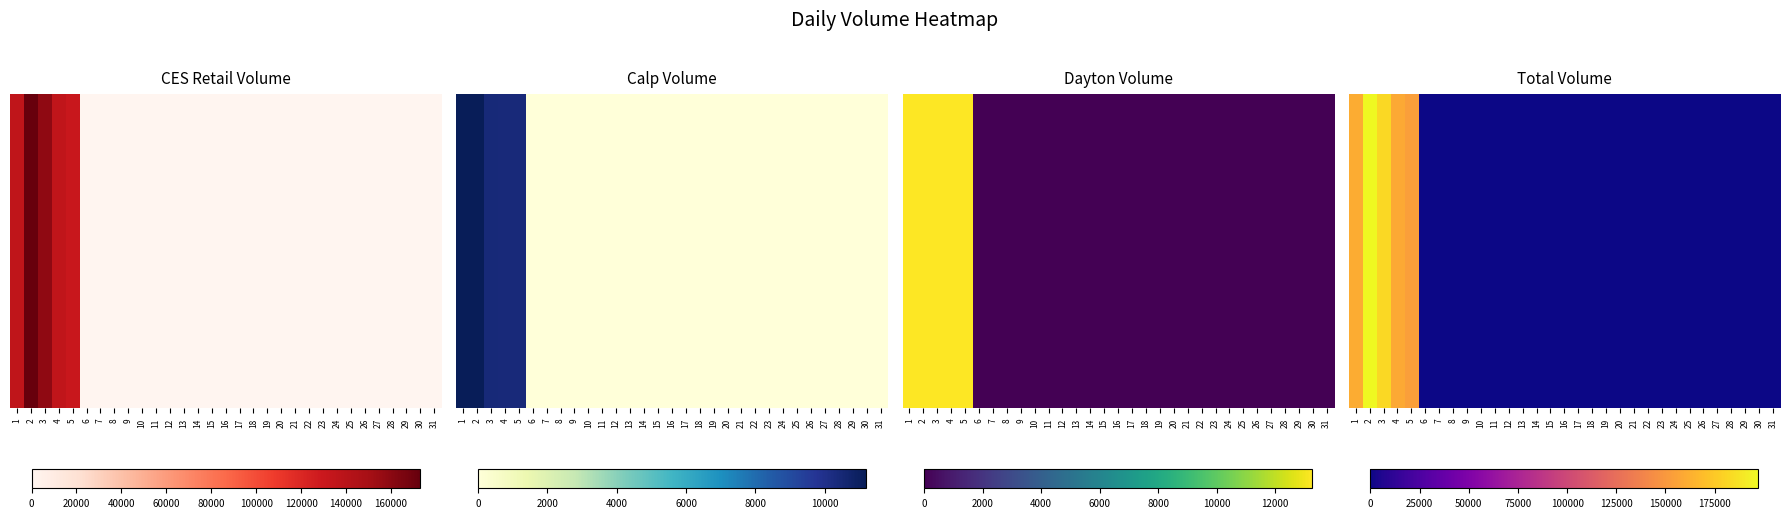

Rank the categories by value from highest to lowest.

2, 3, 1, 4, 5, 6, 7, 8, 9, 10, 11, 12, 13, 14, 15, 16, 17, 18, 19, 20, 21, 22, 23, 24, 25, 26, 27, 28, 29, 30, 31